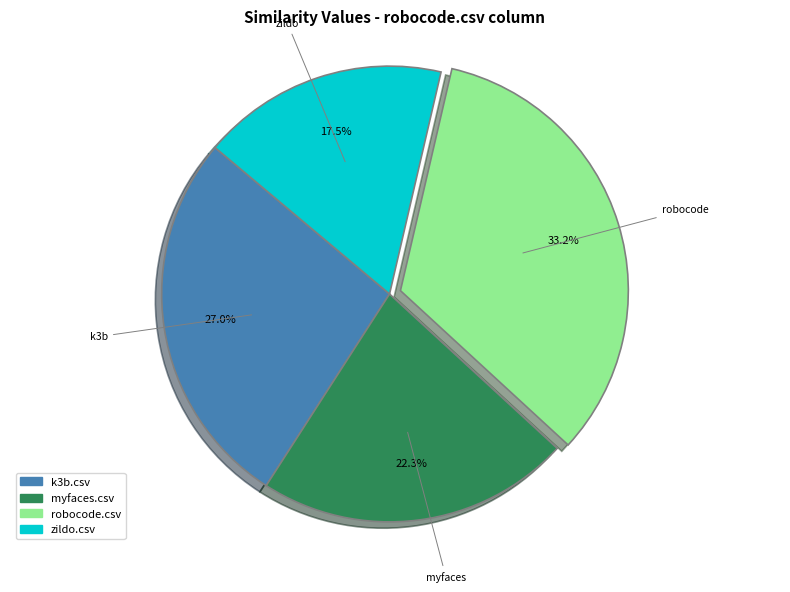

Is there any slice that represents more than half of the pie?

No